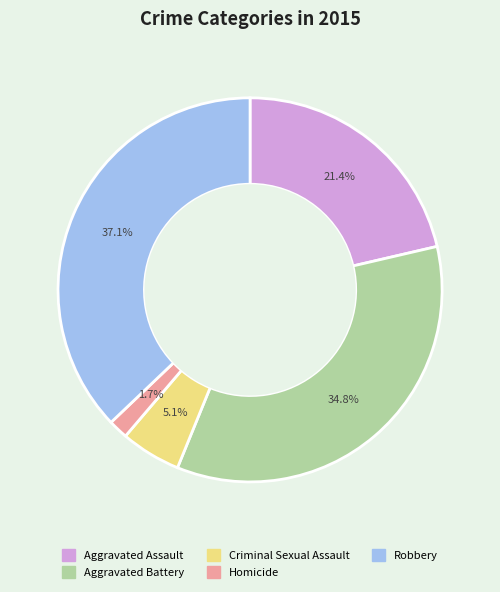

Which slice is the largest?

Robbery